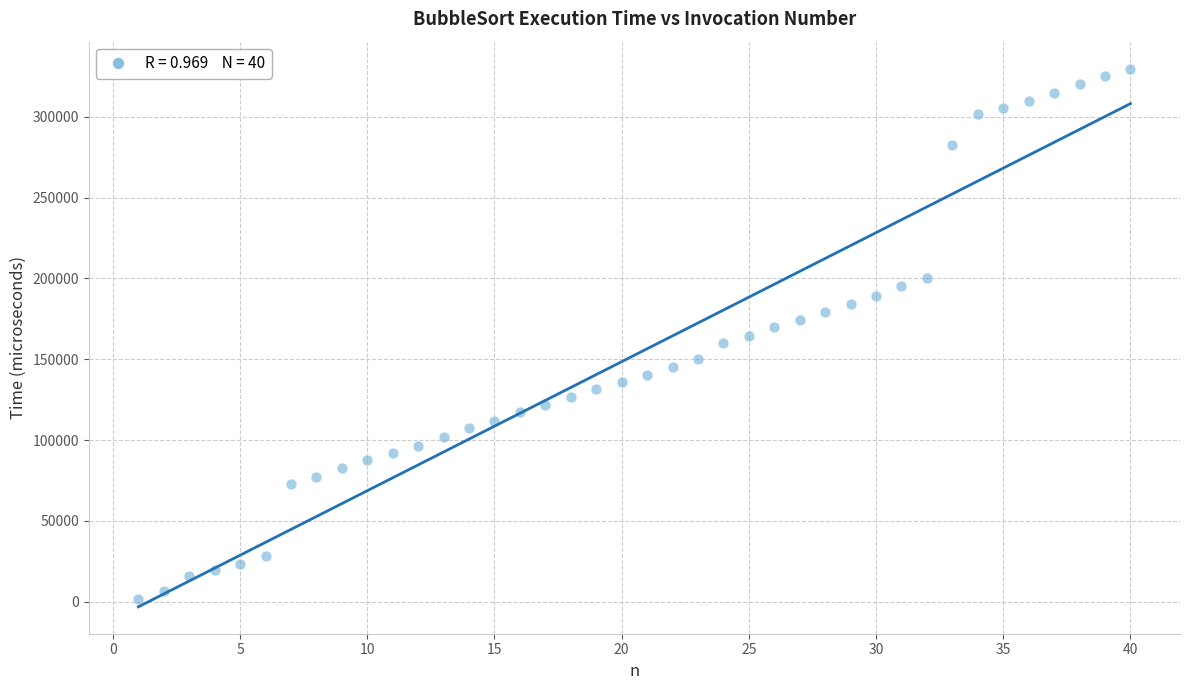

What is the range of X values (max minus min)?

39